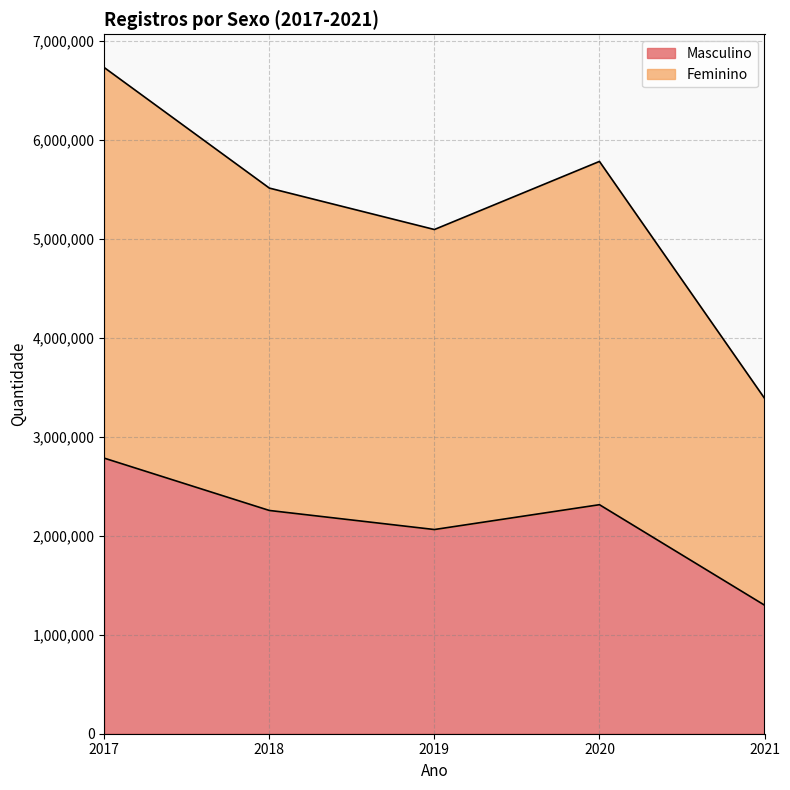

True or false: Masculino and Feminino intersect in this chart.

False